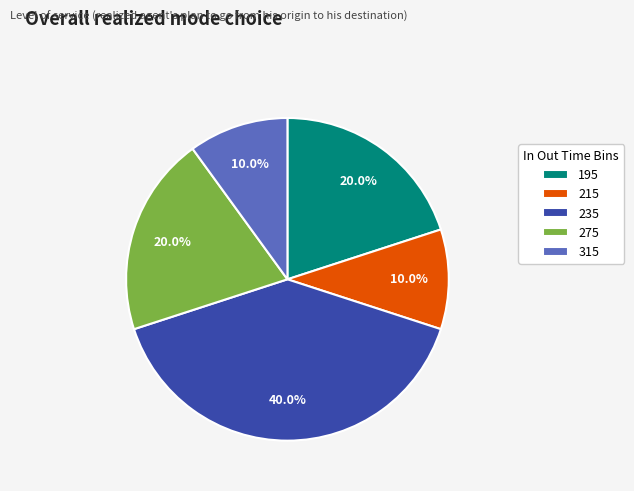

Count the number of slices in the pie.

5